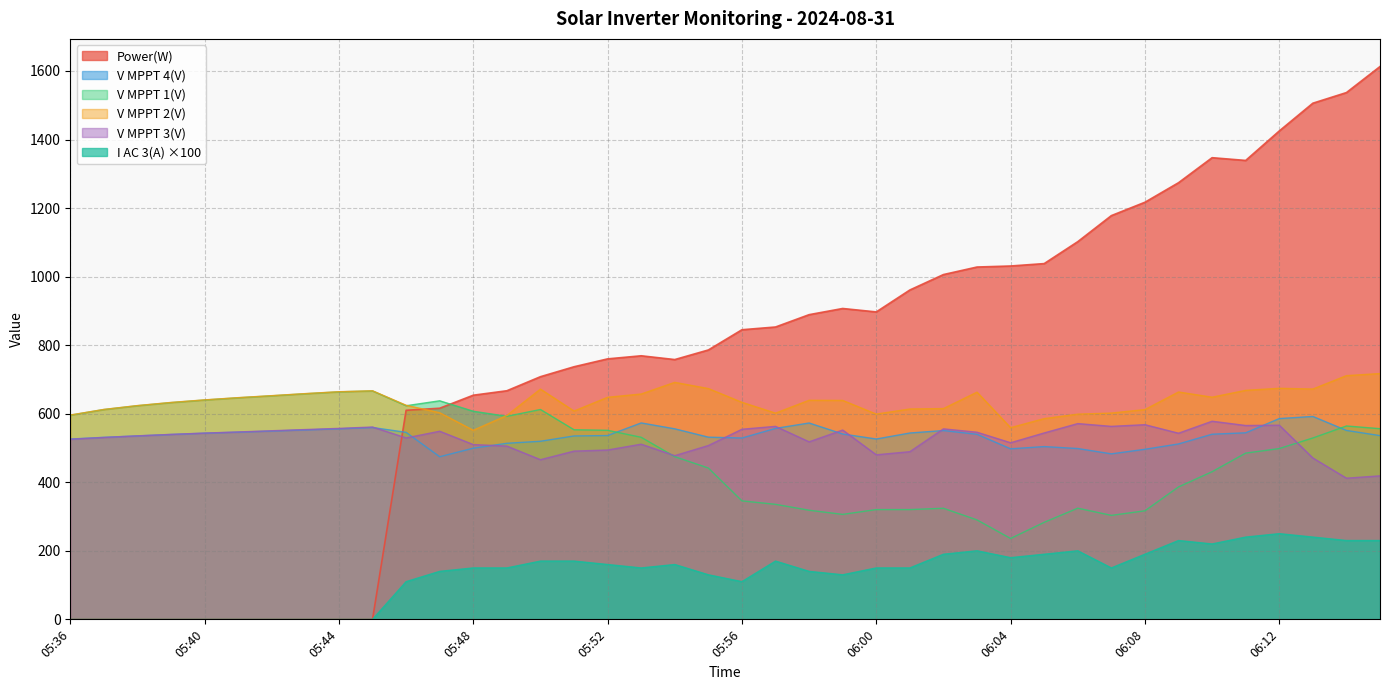

Rank the series by their maximum value, from highest to lowest.

Power(W), V MPPT 2(V), V MPPT 1(V), V MPPT 4(V), V MPPT 3(V), I AC 3(A) ×100